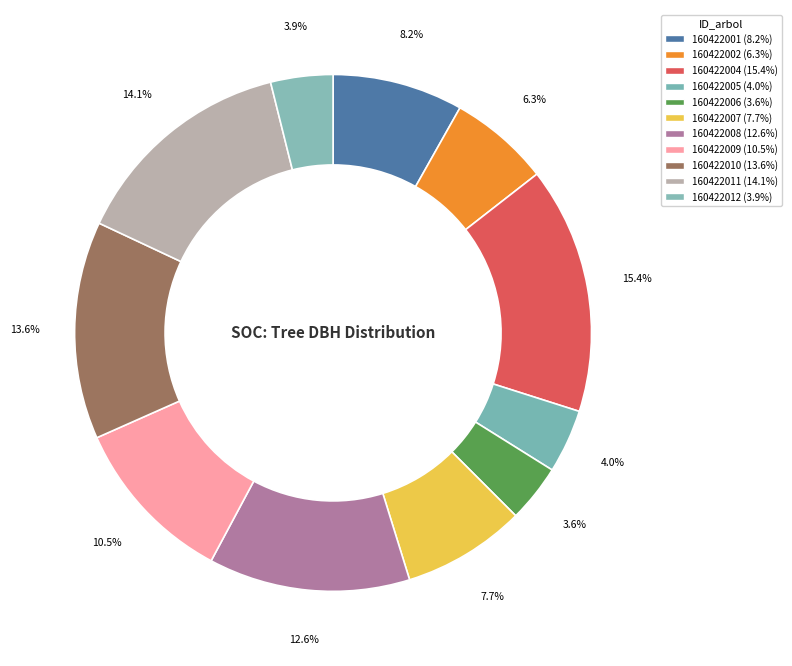

Count the number of slices in the pie.

11